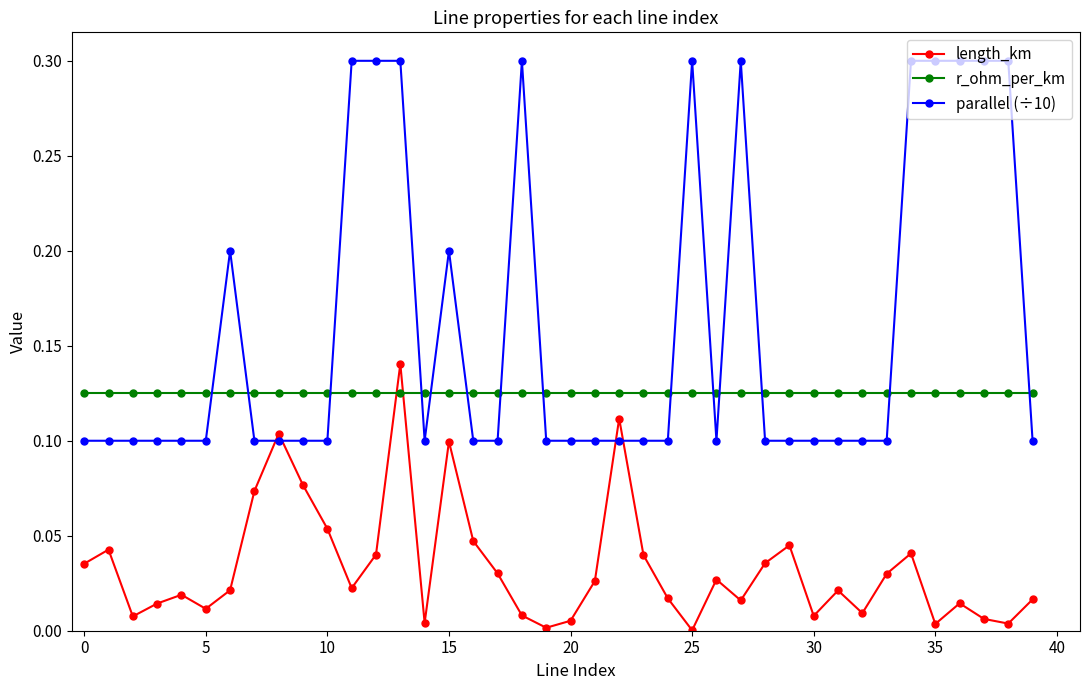

What is the maximum value for parallel (÷10)?

0.3